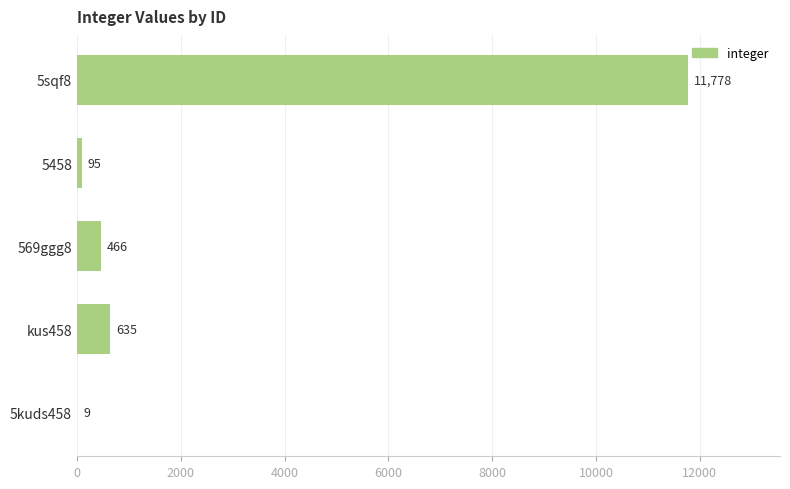

At which category does the chart reach its peak across all series?

5sqf8